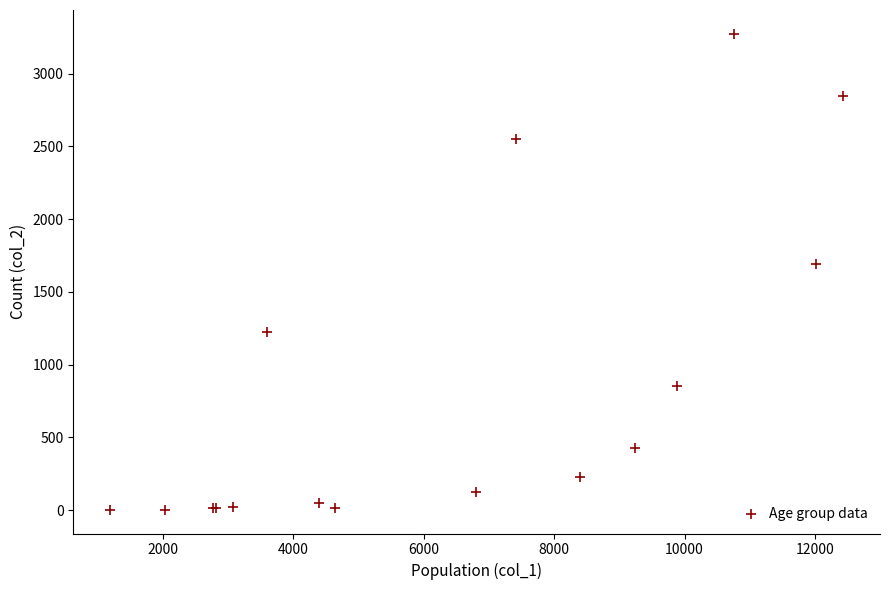

What Y value in the scatter plot is closest to 1638?

1690